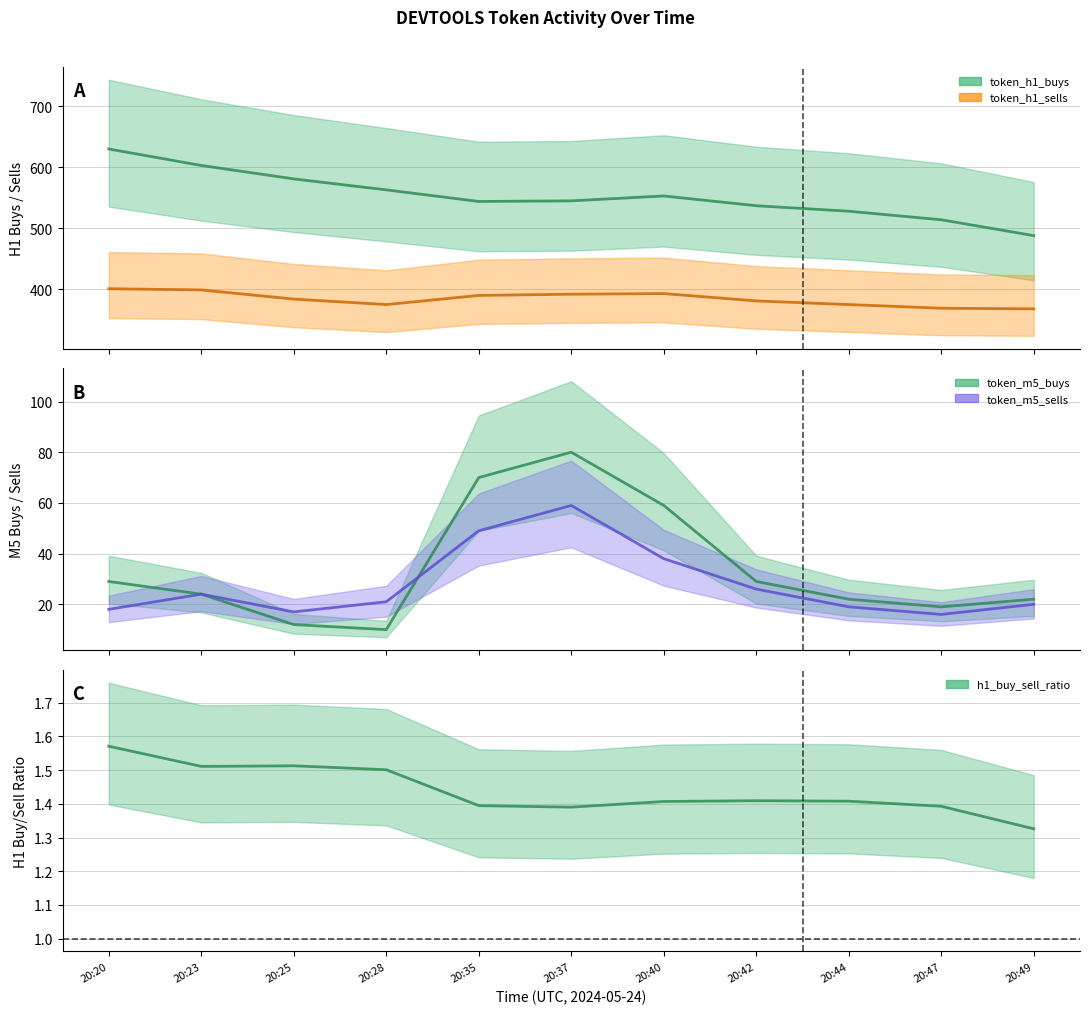

What is the greatest value displayed?

630.0